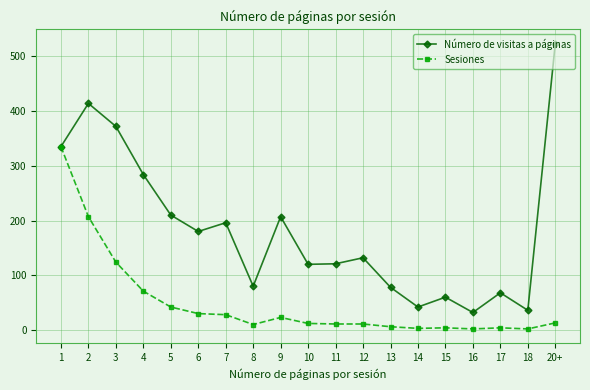

What is the maximum value shown in the chart?

523